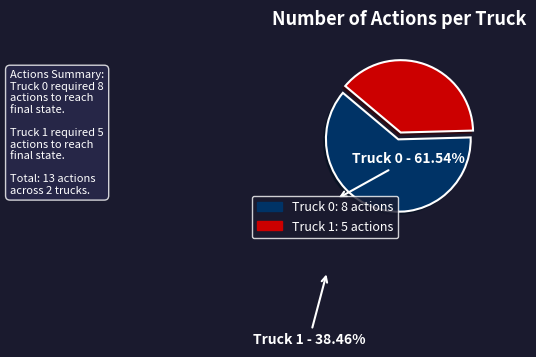

Is Truck 1 the majority of the pie?

No